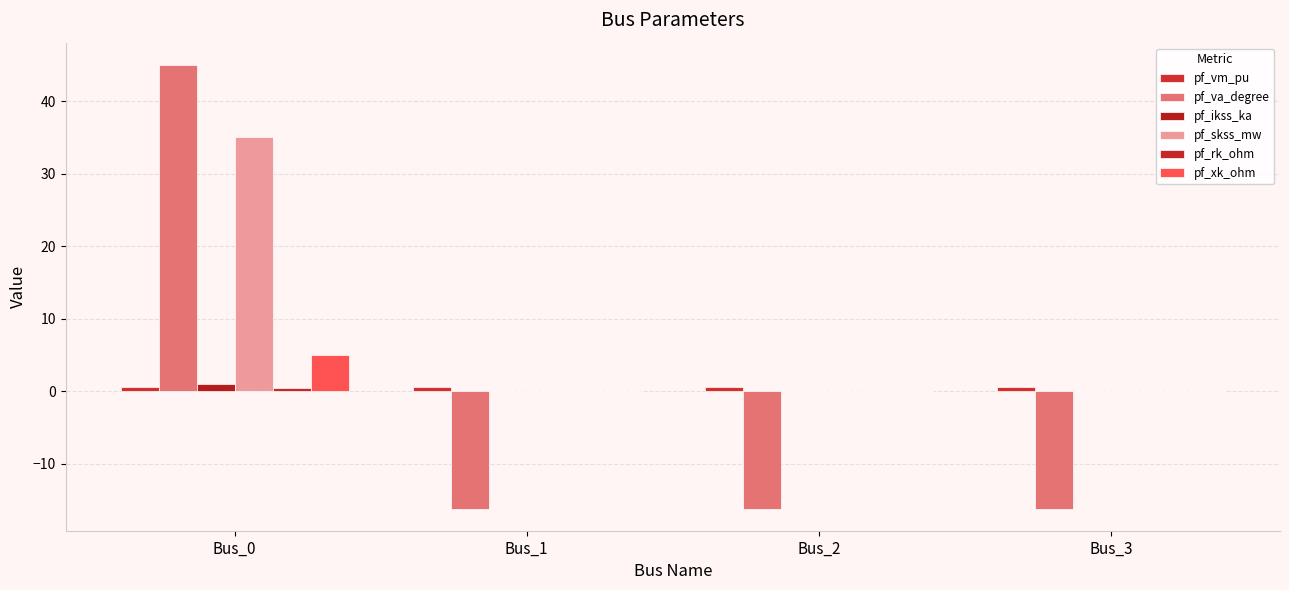

The value of pf_vm_pu at Bus_1 is 0.2. True or false?

False